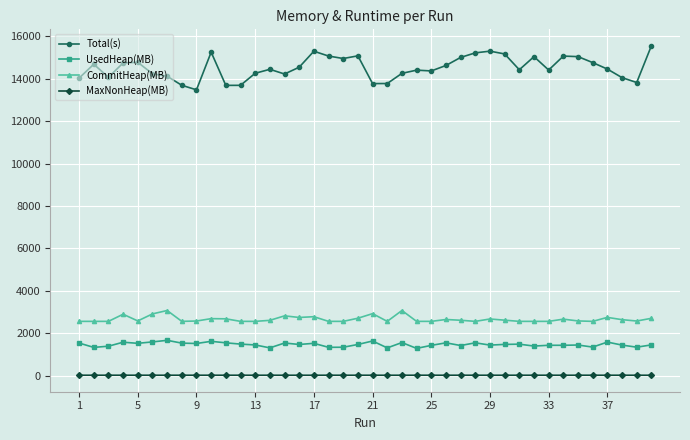

What is the difference between the second highest and second lowest values in the UsedHeap(MB) series?

324.8